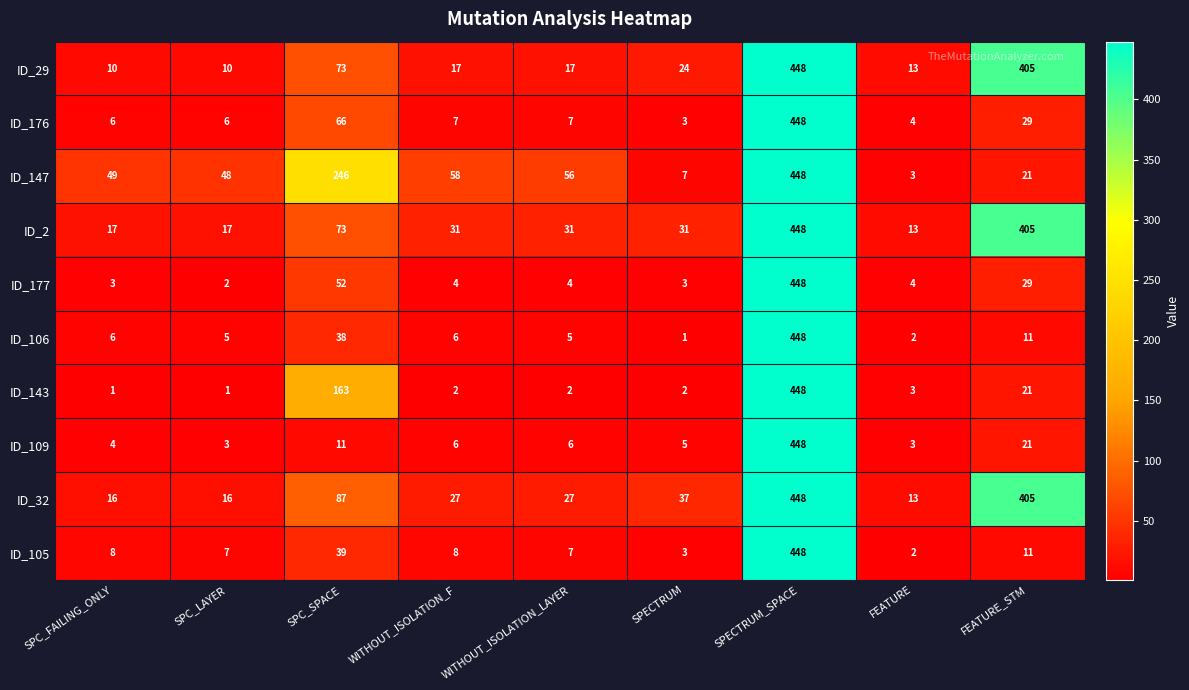

How many data points does each series have?

9